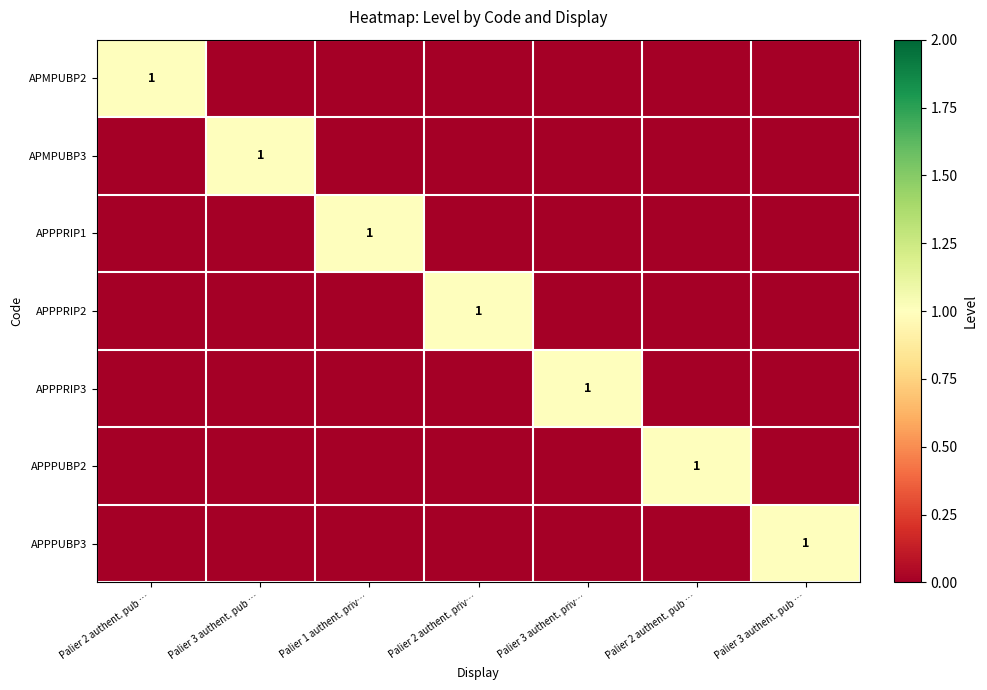

At which category does the chart reach its peak across all series?

Palier 2 authent. pub …